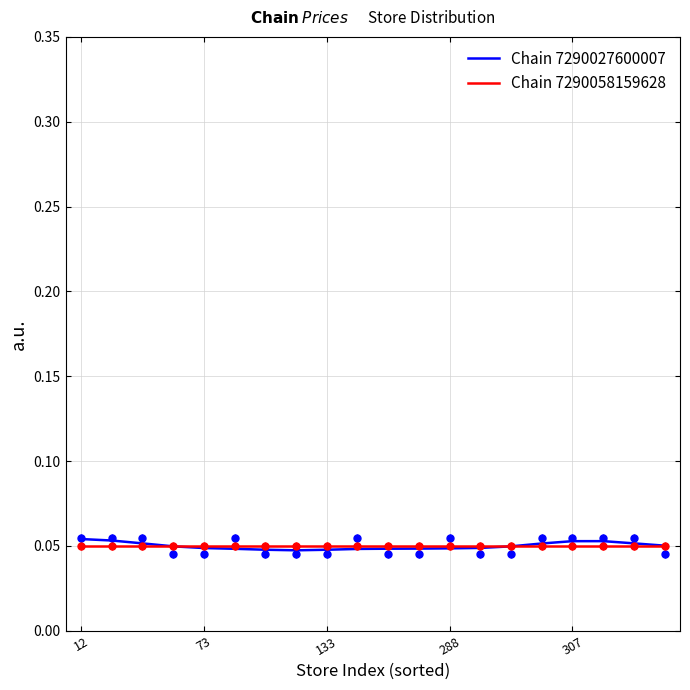

True or false: Chain 7290058159628 has a value of 0.1 at 307.

False